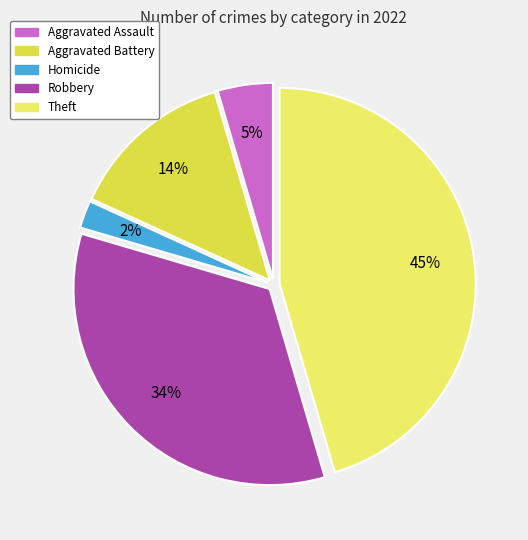

Is there a majority slice in this chart?

No